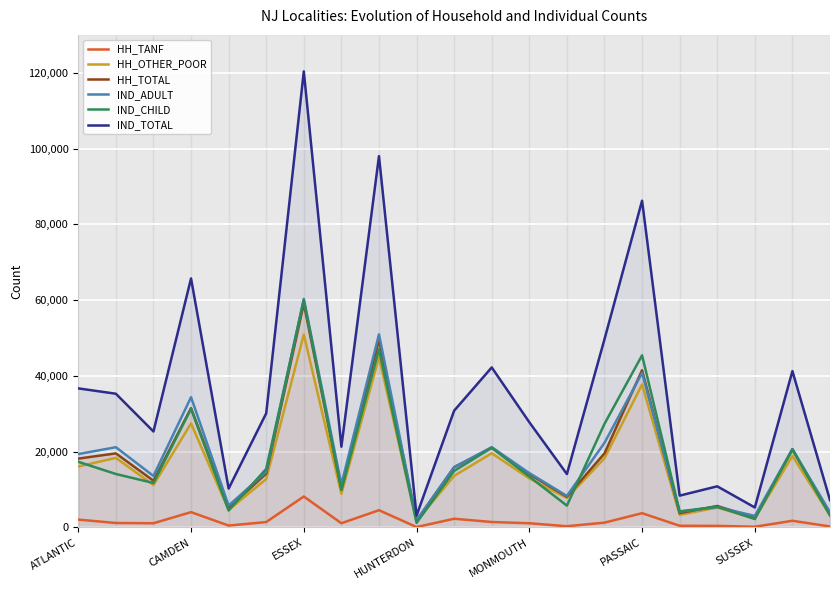

At which label does IND_CHILD reach its peak?

ESSEX